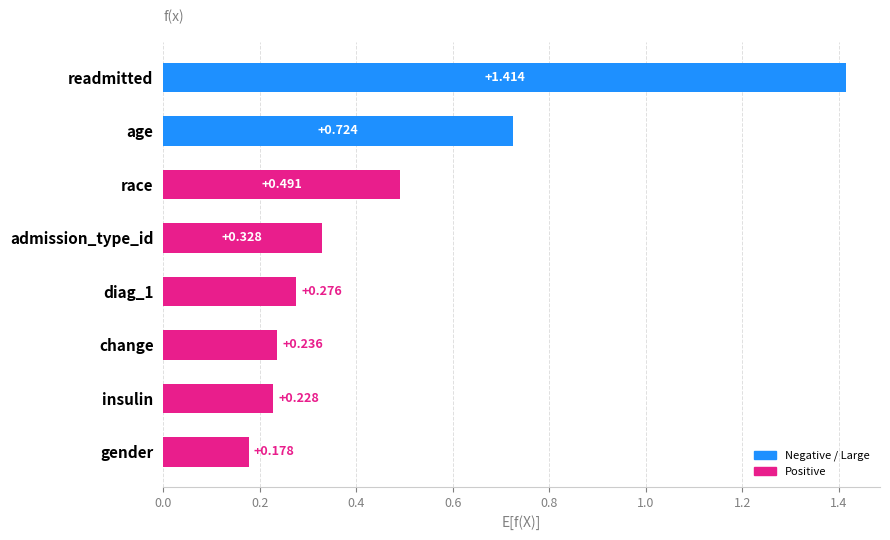

Which label corresponds to the smallest value in the chart?

gender